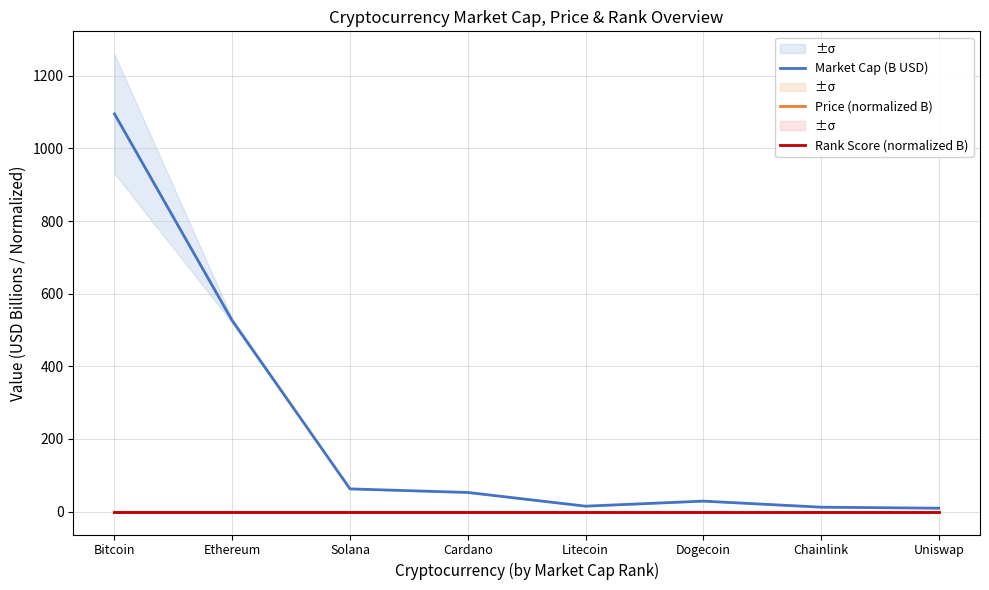

Reading left to right, extract all data points from this chart.

Market Cap (B USD): 1095.0	525.7	62.6	52.8	15.0	28.9	12.3	9.5
Price (normalized B): 0.0	0.0	0.0	0.0	0.0	0.0	0.0	0.0
Rank Score (normalized B): 0.0	0.0	0.0	0.0	0.0	0.0	0.0	0.0